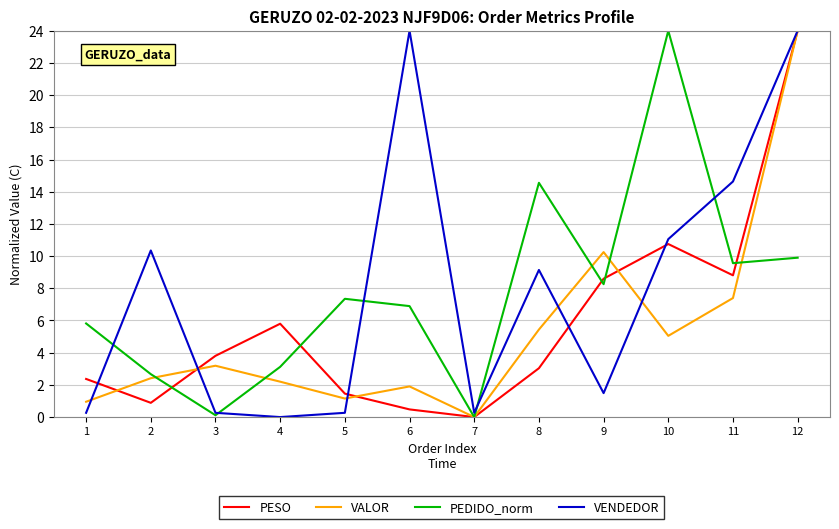

Which series changed the most between 4 and 12?

VENDEDOR